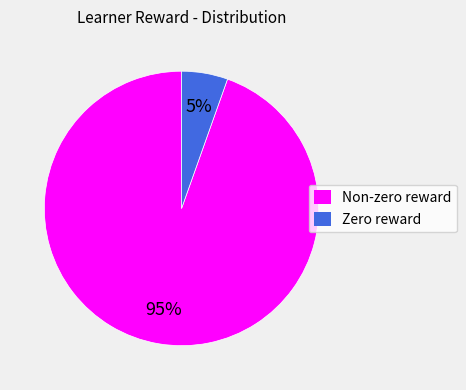

Is there a majority slice in this chart?

Yes